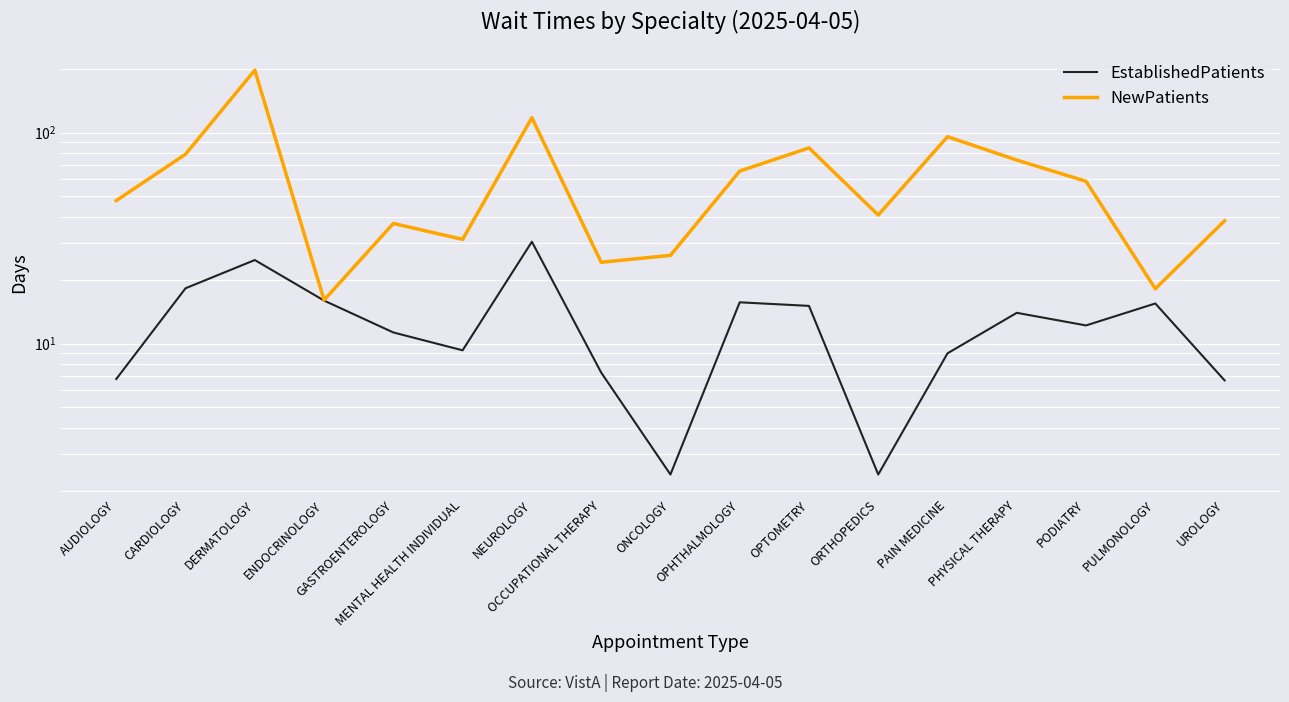

At which category does EstablishedPatients reach its first local peak?

DERMATOLOGY